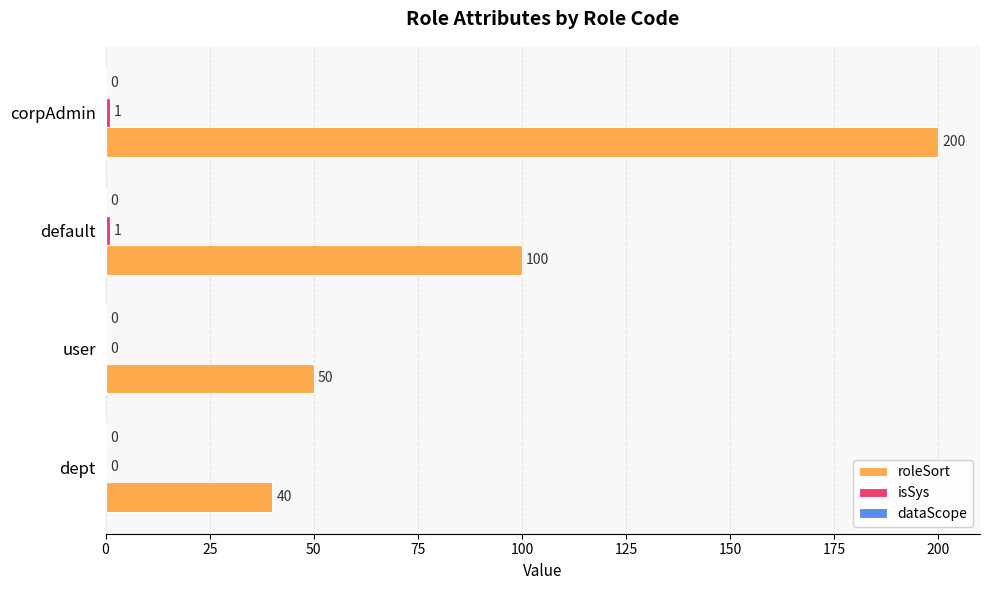

How many series are shown in this chart?

2